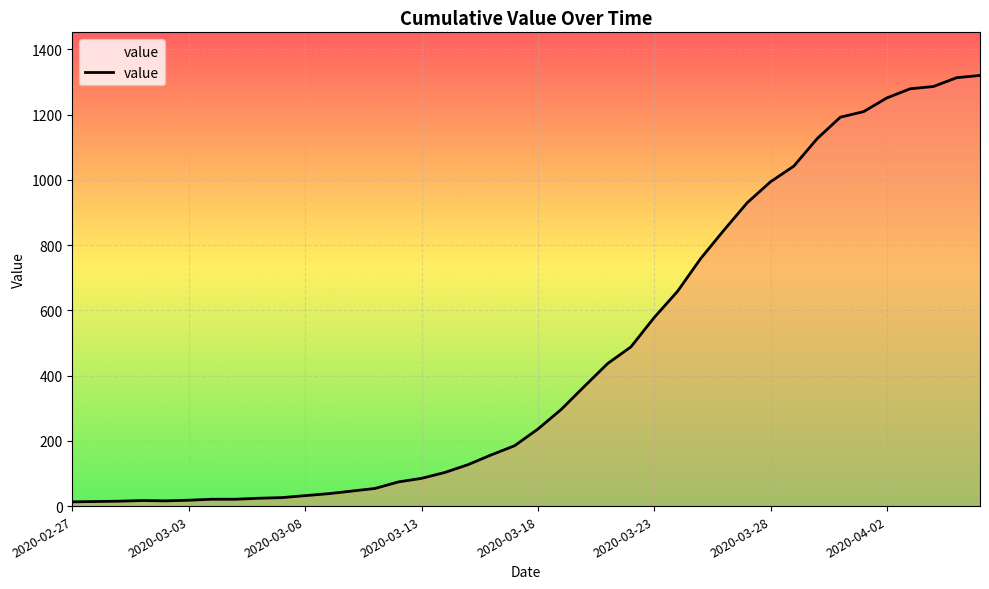

What is the difference between the maximum and minimum values?

1307